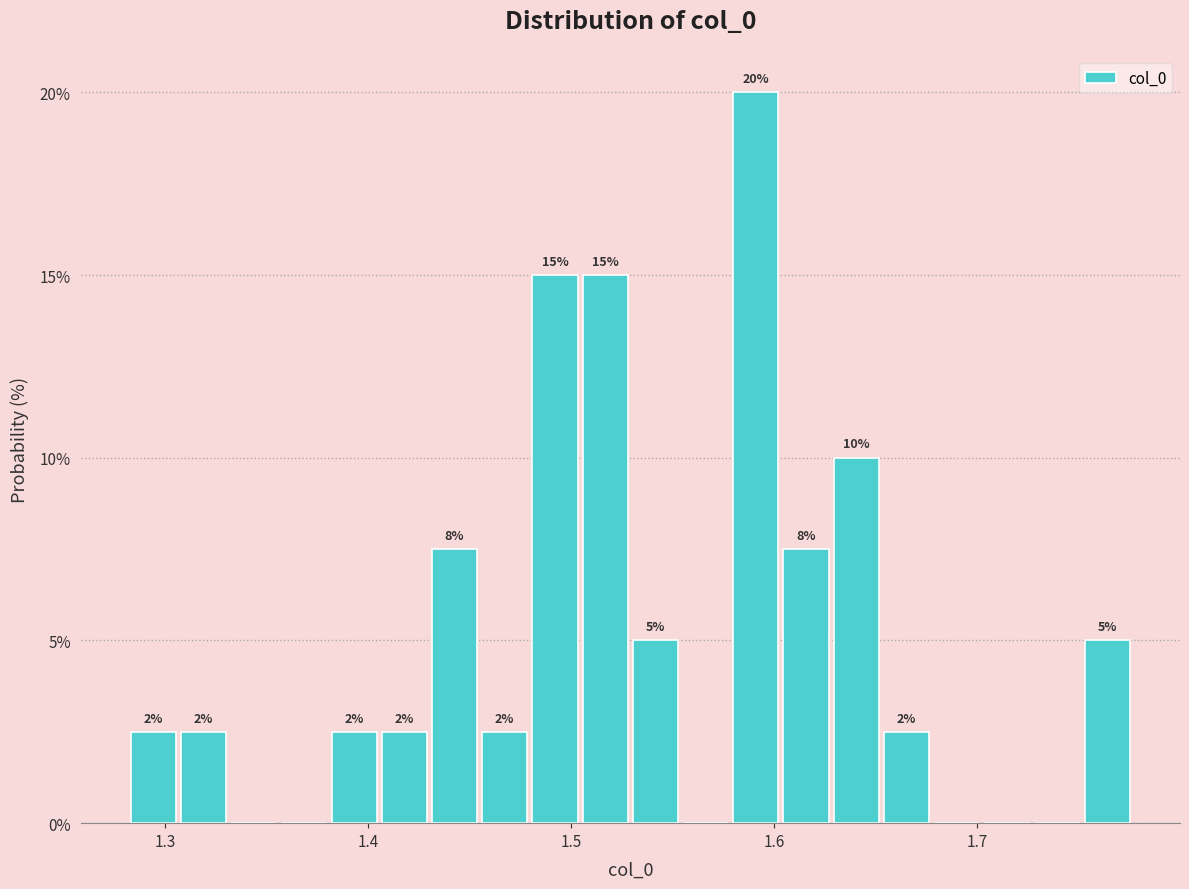

Around what value on the x-axis is the tallest bar? Give the approximate position of its centre, as read against the axis.

1.59